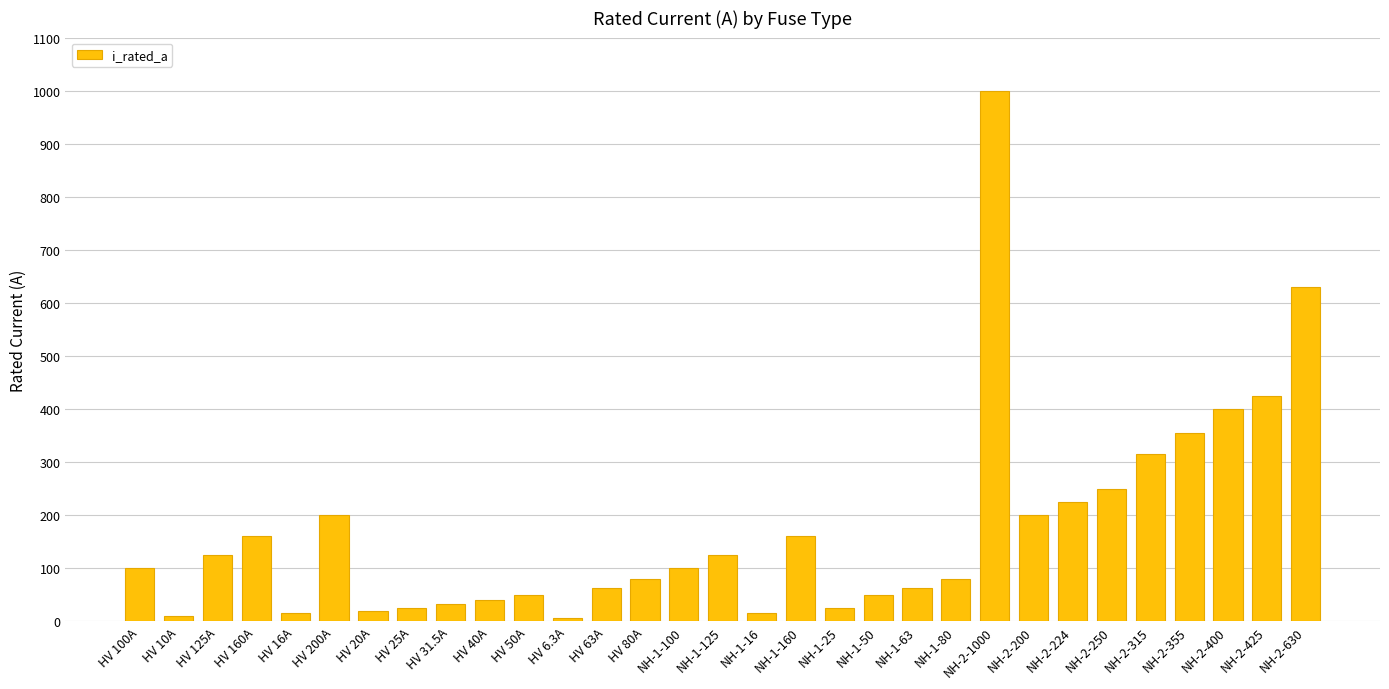

How many bars are there in total?

31